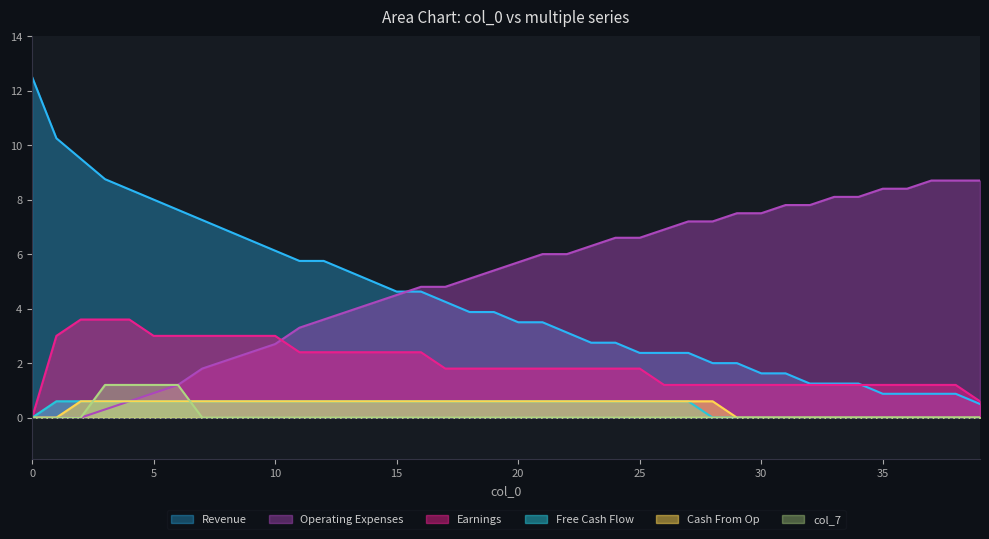

Reading left to right, list all the values displayed in this chart.

col_8: 0=0.0	1=0.0	2=0.0	3=0.3	4=0.6	5=0.9	6=1.2	7=1.8	8=2.1	9=2.4	10=2.7	11=3.3	12=3.6	13=3.9	14=4.2	15=4.5	16=4.8	17=4.8	18=5.1	19=5.4	20=5.7	21=6.0	22=6.0	23=6.3	24=6.6	25=6.6	26=6.9	27=7.2	28=7.2	29=7.5	30=7.5	31=7.8	32=7.8	33=8.1	34=8.1	35=8.4	36=8.4	37=8.7	38=8.7	39=8.7
col_1: 0=12.5	1=10.3	2=9.5	3=8.7	4=8.4	5=8.0	6=7.6	7=7.3	8=6.9	9=6.5	10=6.1	11=5.7	12=5.7	13=5.4	14=5.0	15=4.6	16=4.6	17=4.3	18=3.9	19=3.9	20=3.5	21=3.5	22=3.1	23=2.7	24=2.7	25=2.4	26=2.4	27=2.4	28=2.0	29=2.0	30=1.6	31=1.6	32=1.3	33=1.3	34=1.3	35=0.9	36=0.9	37=0.9	38=0.9	39=0.5
col_3: 0=0.0	1=3.0	2=3.6	3=3.6	4=3.6	5=3.0	6=3.0	7=3.0	8=3.0	9=3.0	10=3.0	11=2.4	12=2.4	13=2.4	14=2.4	15=2.4	16=2.4	17=1.8	18=1.8	19=1.8	20=1.8	21=1.8	22=1.8	23=1.8	24=1.8	25=1.8	26=1.2	27=1.2	28=1.2	29=1.2	30=1.2	31=1.2	32=1.2	33=1.2	34=1.2	35=1.2	36=1.2	37=1.2	38=1.2	39=0.6
col_2: 0=0.0	1=0.6	2=0.6	3=0.6	4=0.6	5=0.6	6=0.6	7=0.6	8=0.6	9=0.6	10=0.6	11=0.6	12=0.6	13=0.6	14=0.6	15=0.6	16=0.6	17=0.6	18=0.6	19=0.6	20=0.6	21=0.6	22=0.6	23=0.6	24=0.6	25=0.6	26=0.6	27=0.6	28=0.0	29=0.0	30=0.0	31=0.0	32=0.0	33=0.0	34=0.0	35=0.0	36=0.0	37=0.0	38=0.0	39=0.0
col_5: 0=0.0	1=0.0	2=0.6	3=0.6	4=0.6	5=0.6	6=0.6	7=0.6	8=0.6	9=0.6	10=0.6	11=0.6	12=0.6	13=0.6	14=0.6	15=0.6	16=0.6	17=0.6	18=0.6	19=0.6	20=0.6	21=0.6	22=0.6	23=0.6	24=0.6	25=0.6	26=0.6	27=0.6	28=0.6	29=0.0	30=0.0	31=0.0	32=0.0	33=0.0	34=0.0	35=0.0	36=0.0	37=0.0	38=0.0	39=0.0
col_7: 0=0.0	1=0.0	2=0.0	3=1.2	4=1.2	5=1.2	6=1.2	7=0.0	8=0.0	9=0.0	10=0.0	11=0.0	12=0.0	13=0.0	14=0.0	15=0.0	16=0.0	17=0.0	18=0.0	19=0.0	20=0.0	21=0.0	22=0.0	23=0.0	24=0.0	25=0.0	26=0.0	27=0.0	28=0.0	29=0.0	30=0.0	31=0.0	32=0.0	33=0.0	34=0.0	35=0.0	36=0.0	37=0.0	38=0.0	39=0.0